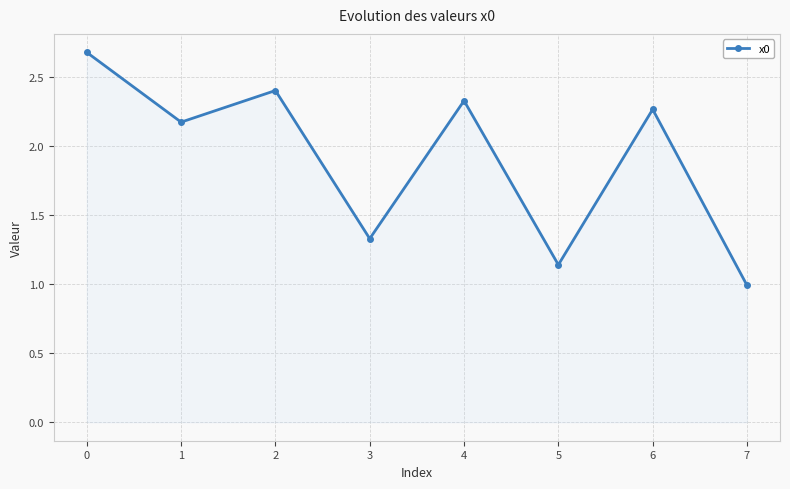

Count the number of values greater than 2.

5